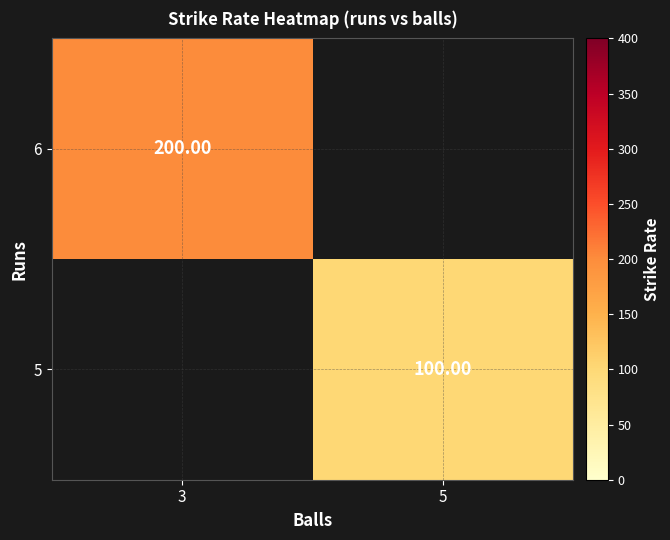

Is it true that 5 equals 33.2 at 5?

False